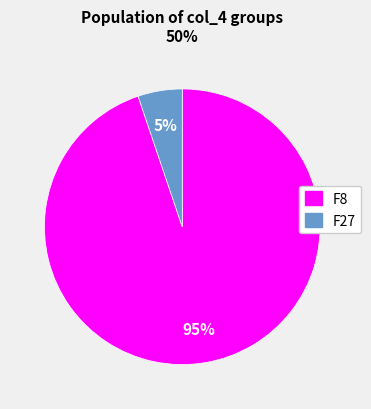

Is there a majority slice in this chart?

Yes